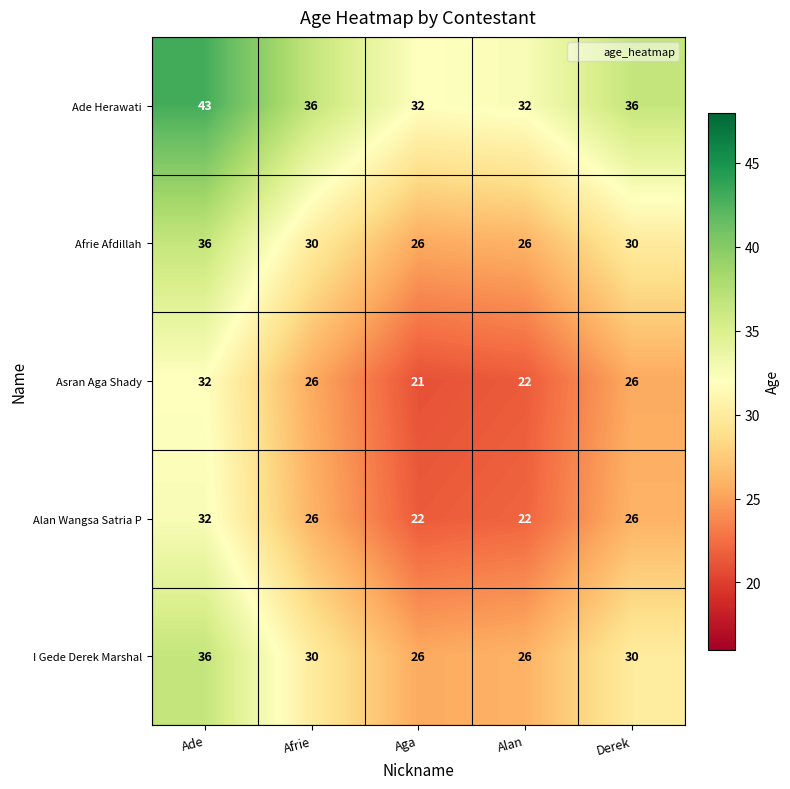

Reading right to left, transcribe all the data shown in this chart.

Ade Herawati: 36	32	32	36	43
Afrie Afdillah: 30	26	26	30	36
Asran Aga Shady: 26	22	21	26	32
Alan Wangsa Satria P: 26	22	22	26	32
I Gede Derek Marshal: 30	26	26	30	36